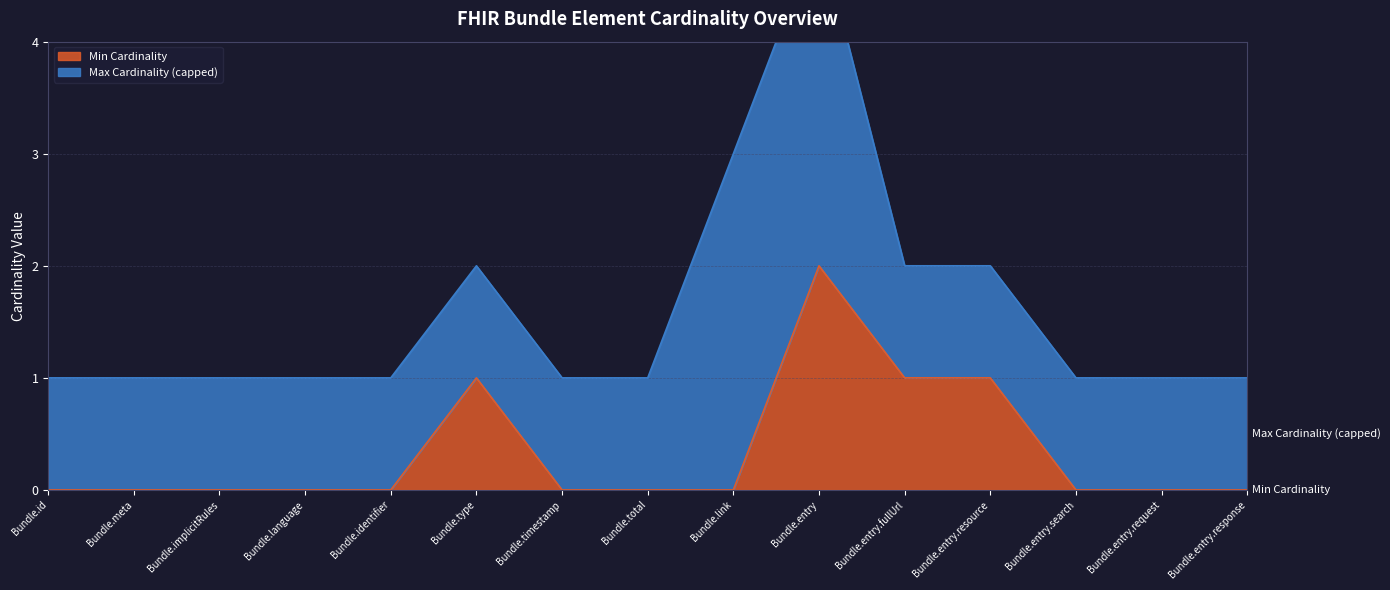

Rank the categories by value from lowest to highest.

Bundle.id, Bundle.meta, Bundle.implicitRules, Bundle.language, Bundle.identifier, Bundle.timestamp, Bundle.total, Bundle.link, Bundle.entry.search, Bundle.entry.request, Bundle.entry.response, Bundle.type, Bundle.entry.fullUrl, Bundle.entry.resource, Bundle.entry